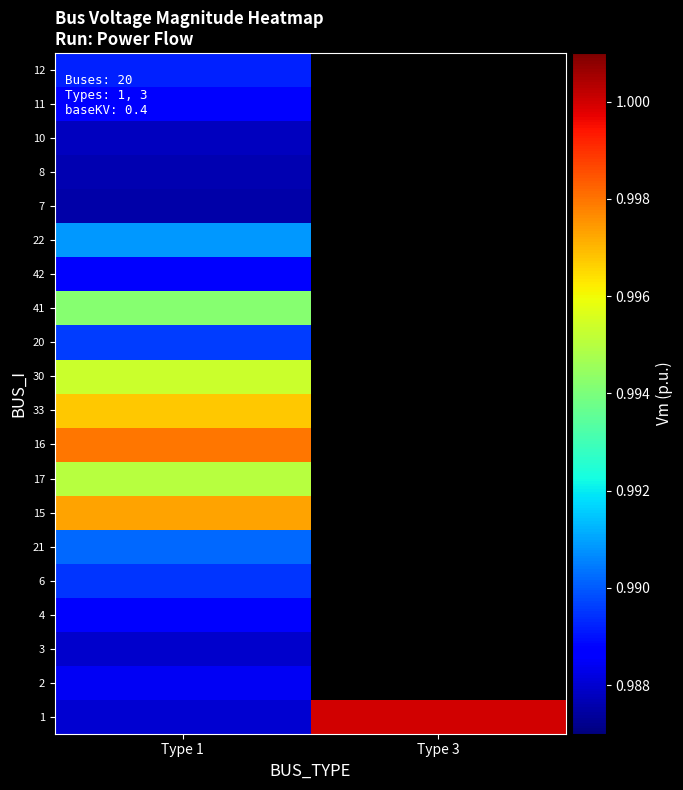

Reading left to right, list all the values displayed in this chart.

1: 1=1.0	2=1.0	3=1.0	4=1.0	6=1.0	21=1.0	15=1.0	17=1.0	16=1.0	33=1.0	30=1.0	20=1.0	41=1.0	42=1.0	22=1.0	7=1.0	8=1.0	10=1.0	11=1.0	12=1.0
3: 1=1.0	2=0.0	3=0.0	4=0.0	6=0.0	21=0.0	15=0.0	17=0.0	16=0.0	33=0.0	30=0.0	20=0.0	41=0.0	42=0.0	22=0.0	7=0.0	8=0.0	10=0.0	11=0.0	12=0.0